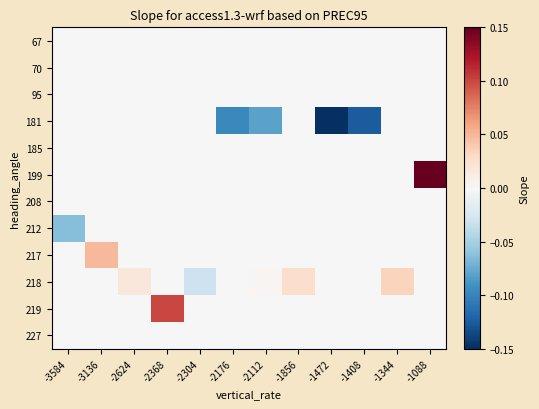

Reading left to right, extract all data points from this chart.

67: -3584=0.0	-3136=0.0	-2624=0.0	-2368=0.0	-2304=0.0	-2176=0.0	-2112=0.0	-1856=0.0	-1472=0.0	-1408=0.0	-1344=0.0	-1088=0.0
70: -3584=0.0	-3136=0.0	-2624=0.0	-2368=0.0	-2304=0.0	-2176=0.0	-2112=0.0	-1856=0.0	-1472=0.0	-1408=0.0	-1344=0.0	-1088=0.0
95: -3584=0.0	-3136=0.0	-2624=0.0	-2368=0.0	-2304=0.0	-2176=0.0	-2112=0.0	-1856=0.0	-1472=0.0	-1408=0.0	-1344=0.0	-1088=0.0
181: -3584=0.0	-3136=0.0	-2624=0.0	-2368=0.0	-2304=0.0	-2176=-0.1	-2112=-0.1	-1856=0.0	-1472=-0.1	-1408=-0.1	-1344=0.0	-1088=0.0
185: -3584=0.0	-3136=0.0	-2624=0.0	-2368=0.0	-2304=0.0	-2176=0.0	-2112=0.0	-1856=0.0	-1472=0.0	-1408=0.0	-1344=0.0	-1088=0.0
199: -3584=0.0	-3136=0.0	-2624=0.0	-2368=0.0	-2304=0.0	-2176=0.0	-2112=0.0	-1856=0.0	-1472=0.0	-1408=0.0	-1344=0.0	-1088=0.1
208: -3584=0.0	-3136=0.0	-2624=0.0	-2368=0.0	-2304=0.0	-2176=0.0	-2112=0.0	-1856=0.0	-1472=0.0	-1408=0.0	-1344=0.0	-1088=0.0
212: -3584=-0.1	-3136=0.0	-2624=0.0	-2368=0.0	-2304=0.0	-2176=0.0	-2112=0.0	-1856=0.0	-1472=0.0	-1408=0.0	-1344=0.0	-1088=0.0
217: -3584=0.0	-3136=0.0	-2624=0.0	-2368=0.0	-2304=0.0	-2176=0.0	-2112=0.0	-1856=0.0	-1472=0.0	-1408=0.0	-1344=0.0	-1088=0.0
218: -3584=0.0	-3136=0.0	-2624=0.0	-2368=0.0	-2304=-0.0	-2176=0.0	-2112=0.0	-1856=0.0	-1472=0.0	-1408=0.0	-1344=0.0	-1088=0.0
219: -3584=0.0	-3136=0.0	-2624=0.0	-2368=0.1	-2304=0.0	-2176=0.0	-2112=0.0	-1856=0.0	-1472=0.0	-1408=0.0	-1344=0.0	-1088=0.0
227: -3584=0.0	-3136=0.0	-2624=0.0	-2368=0.0	-2304=0.0	-2176=0.0	-2112=0.0	-1856=0.0	-1472=0.0	-1408=0.0	-1344=0.0	-1088=0.0